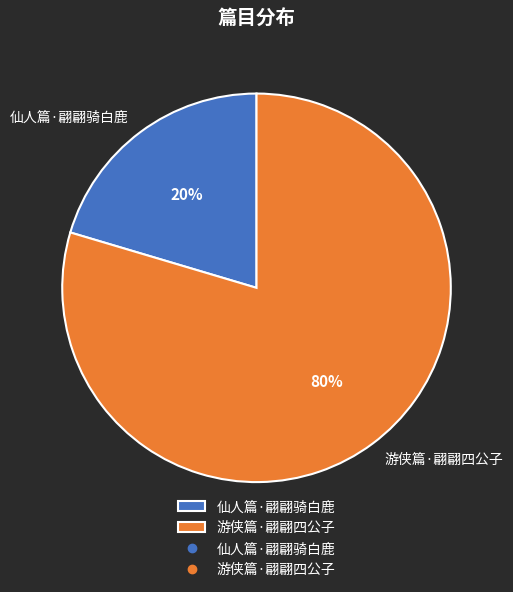

Do 仙人篇·翩翩骑白鹿 and 游侠篇·翩翩四公子 together represent more than half of the pie?

Yes